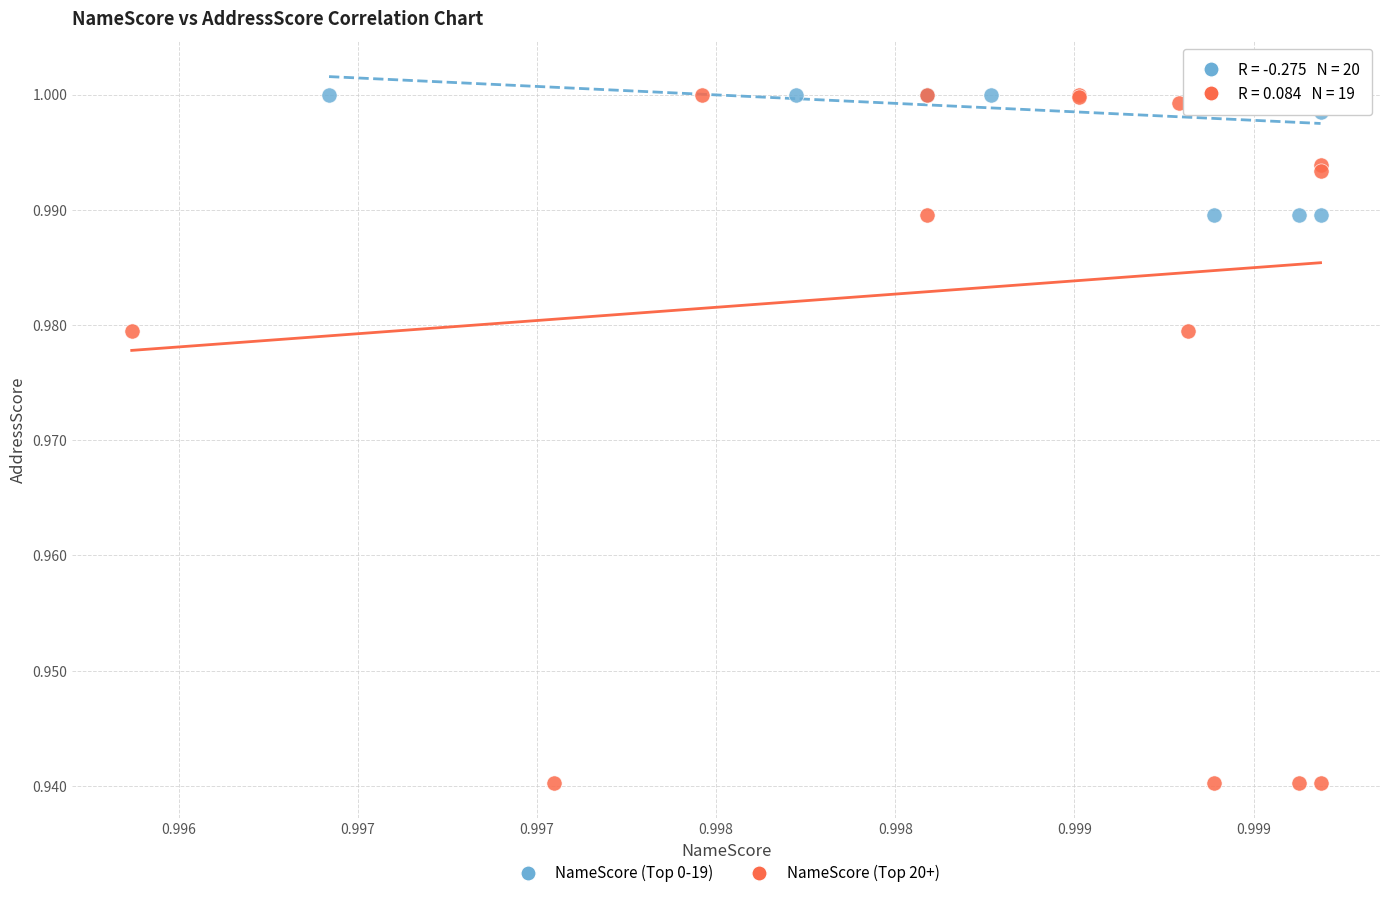

Which series contains the lowest Y value?

NameScore (Top 20+)